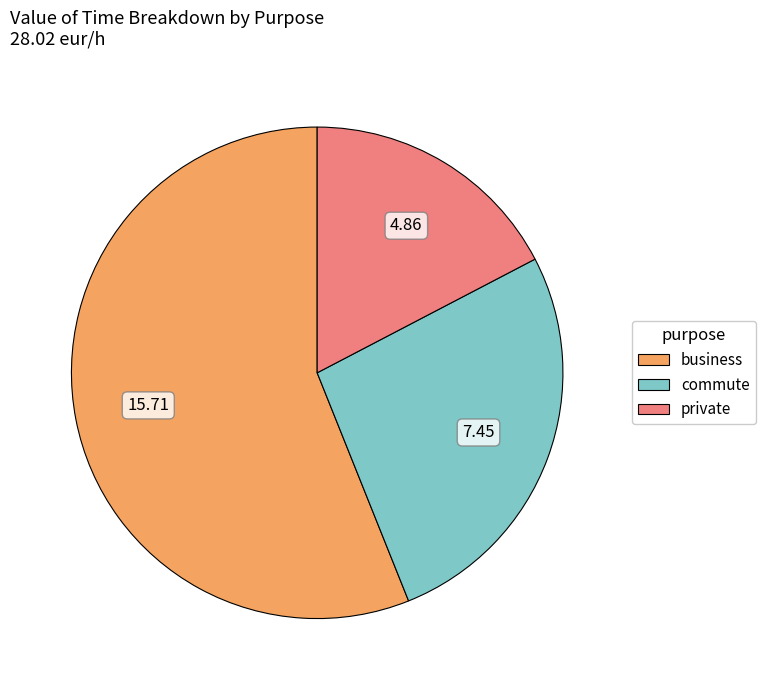

Rank the categories by value from highest to lowest.

business, commute, private